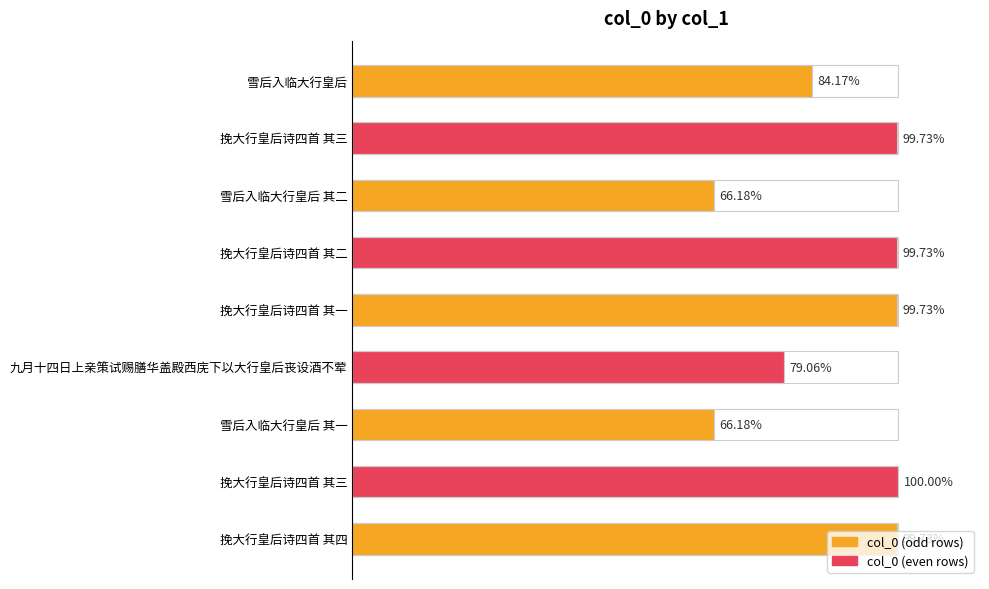

Does the chart contain any negative values?

No